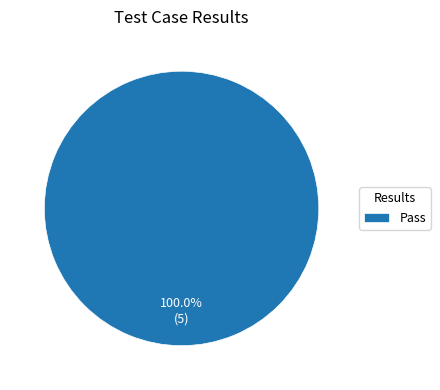

Which category accounts for the majority?

Pass